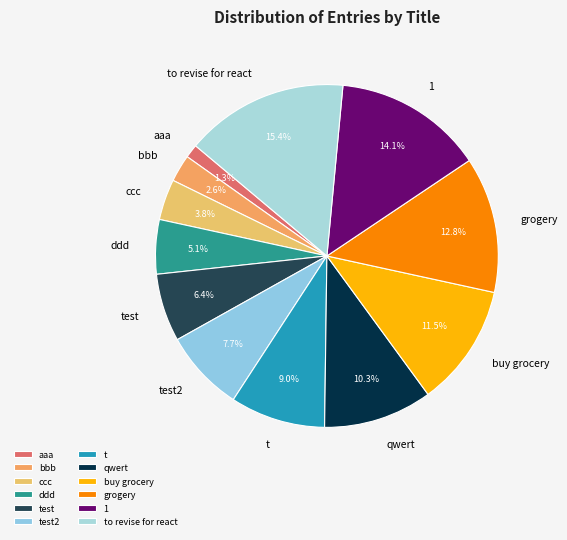

Which category has the smallest portion of the pie?

aaa